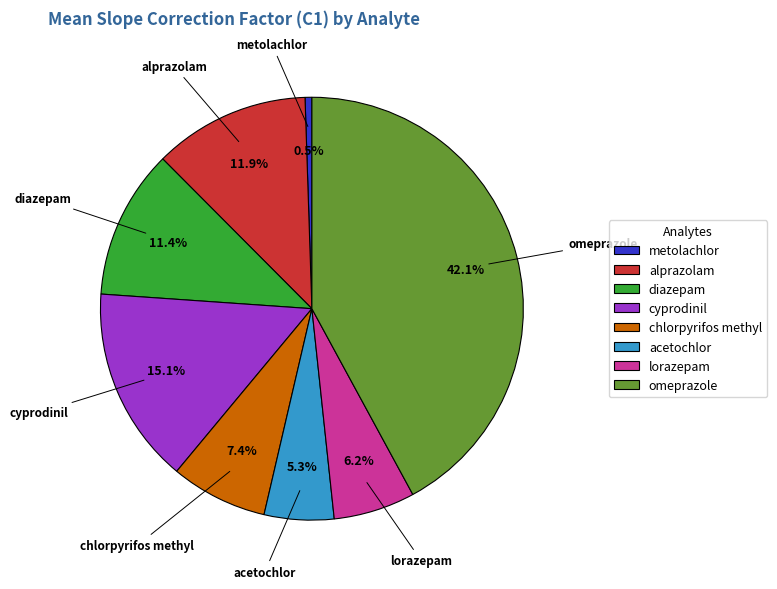

Rank the categories by value from lowest to highest.

metolachlor, acetochlor, lorazepam, chlorpyrifos methyl, diazepam, alprazolam, cyprodinil, omeprazole